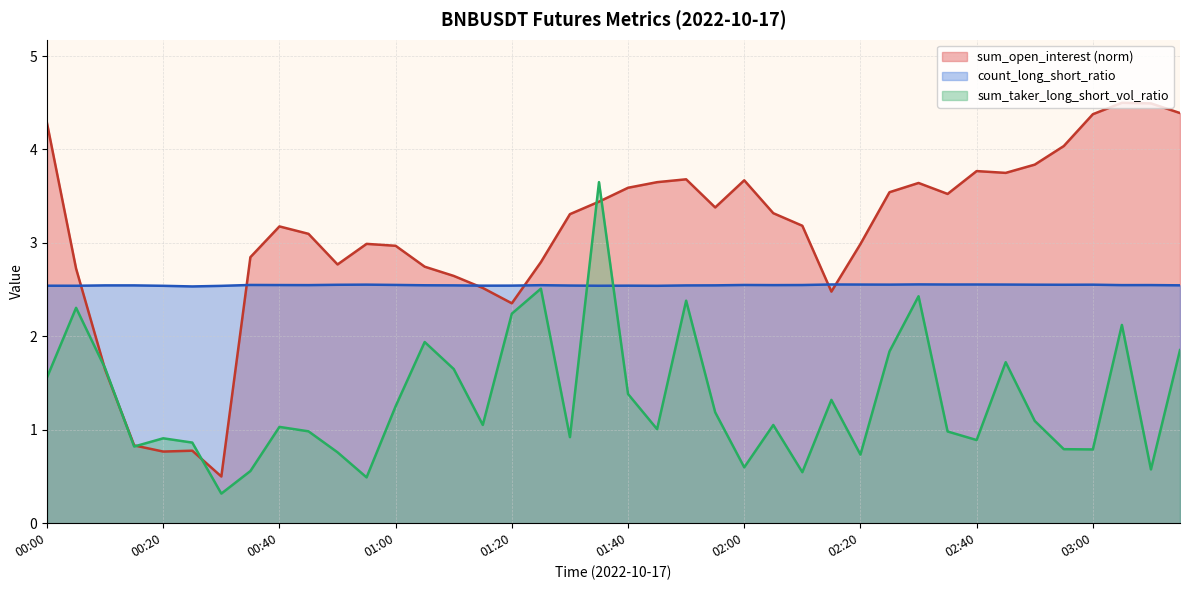

Which series ends up on top after the final intersection of sum_open_interest and sum_taker_long_short_vol_ratio?

sum_open_interest